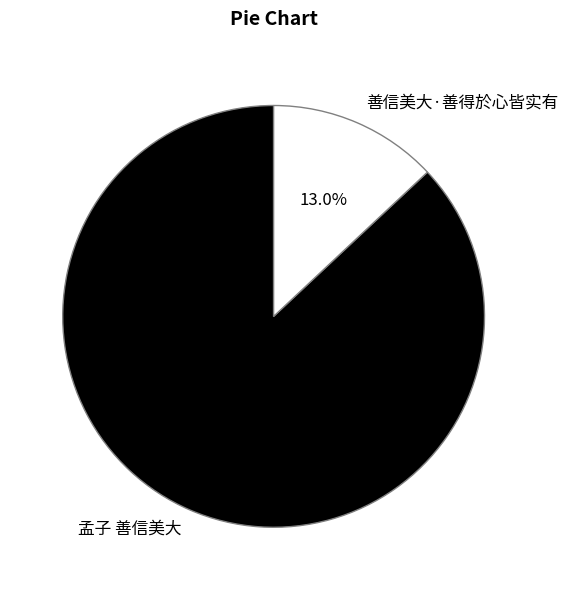

Count the number of slices in the pie.

2